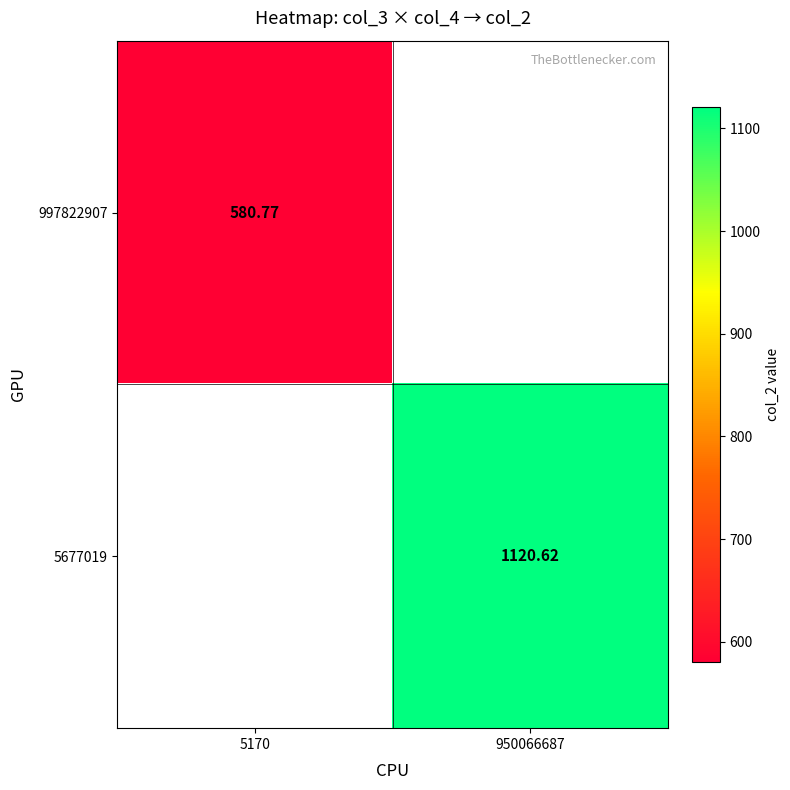

Is the value of 5677019 at 950066687 greater than the value of 997822907 at 5170?

Yes